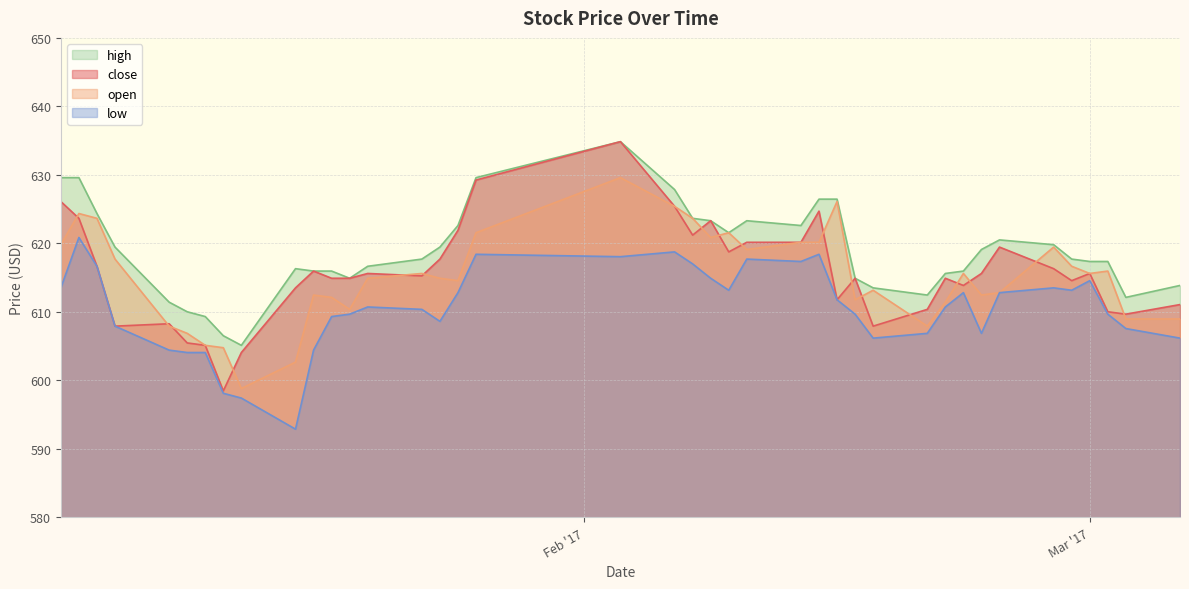

Reading left to right, list all the values displayed in this chart.

close: 626.1	623.7	616.7	607.9	608.3	605.5	605.1	598.5	604.1	613.5	616.0	614.9	614.9	615.6	615.3	617.7	621.9	629.2	634.9	625.4	621.2	623.3	618.8	620.2	620.2	624.7	611.8	614.9	607.9	610.4	614.9	613.9	615.6	619.5	616.3	614.6	615.6	610.0	609.7	611.1
open: 619.8	624.4	623.7	617.7	607.9	606.9	605.1	604.8	598.8	602.7	612.5	612.1	610.4	614.9	615.6	614.9	614.6	621.6	629.6	625.4	623.7	620.9	621.6	619.1	620.2	620.2	626.1	611.8	613.2	607.9	611.4	615.6	612.5	612.8	619.5	616.7	615.6	616.0	609.0	609.0
high: 629.6	629.6	624.4	619.5	611.4	610.0	609.3	606.5	605.1	616.3	616.0	616.0	614.9	616.7	617.7	619.5	622.6	629.6	634.9	627.9	623.7	623.3	621.6	623.3	622.6	626.5	626.5	614.9	613.5	612.5	615.6	616.0	619.1	620.5	619.8	617.7	617.4	617.4	612.1	613.9
low: 613.5	620.9	616.7	607.9	604.4	604.1	604.1	598.1	597.4	592.9	604.4	609.3	609.7	610.7	610.4	608.6	612.8	618.4	618.1	618.8	617.0	614.9	613.2	617.7	617.4	618.4	611.8	609.7	606.2	606.9	610.7	612.8	606.9	612.8	613.5	613.2	614.6	609.7	607.6	606.2